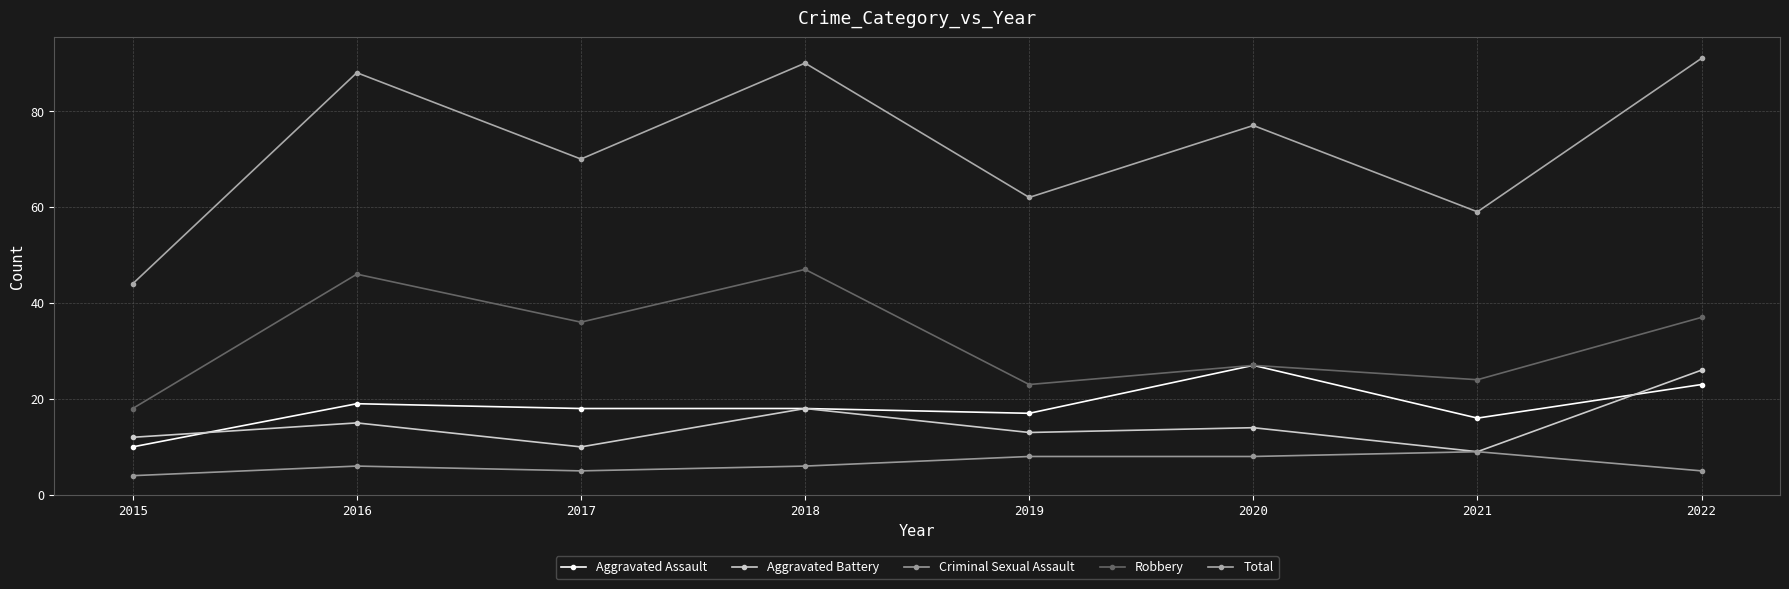

True or false: Total and Aggravated Assault intersect in this chart.

False